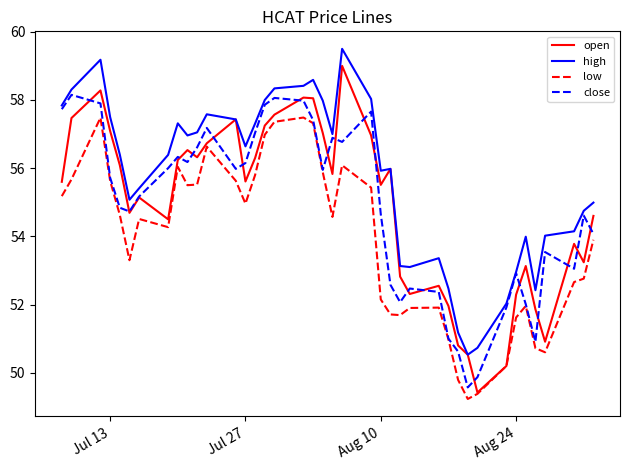

How many categories are shown in the chart?

40